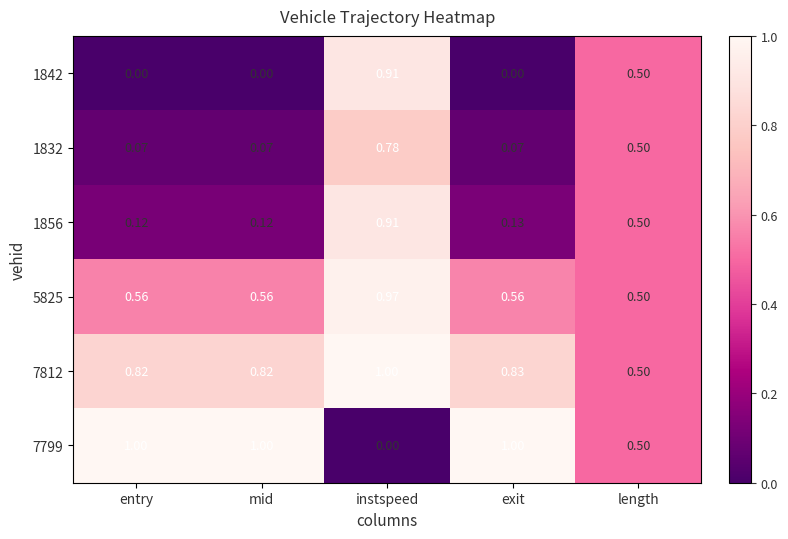

List the series in order of their peak value, lowest first.

1832, 1856, 1842, 5825, 7812, 7799